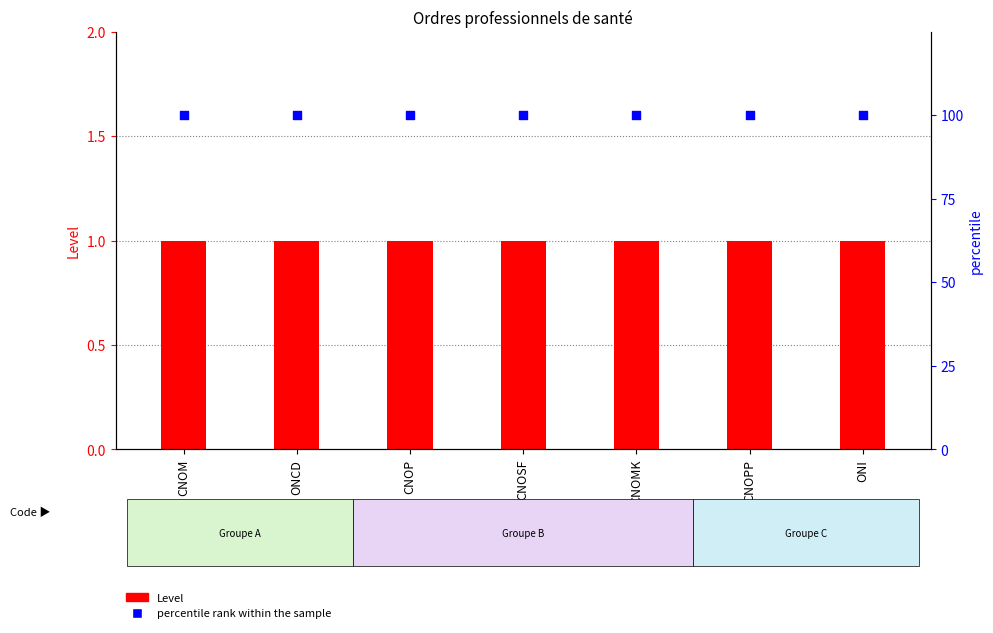

Which series reaches the minimum Y coordinate?

Level